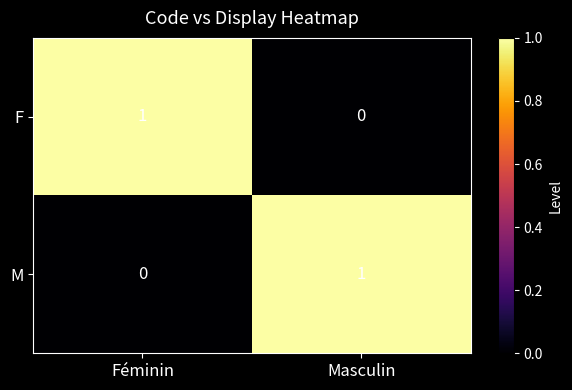

Rank the categories by F value from highest to lowest.

Féminin, Masculin